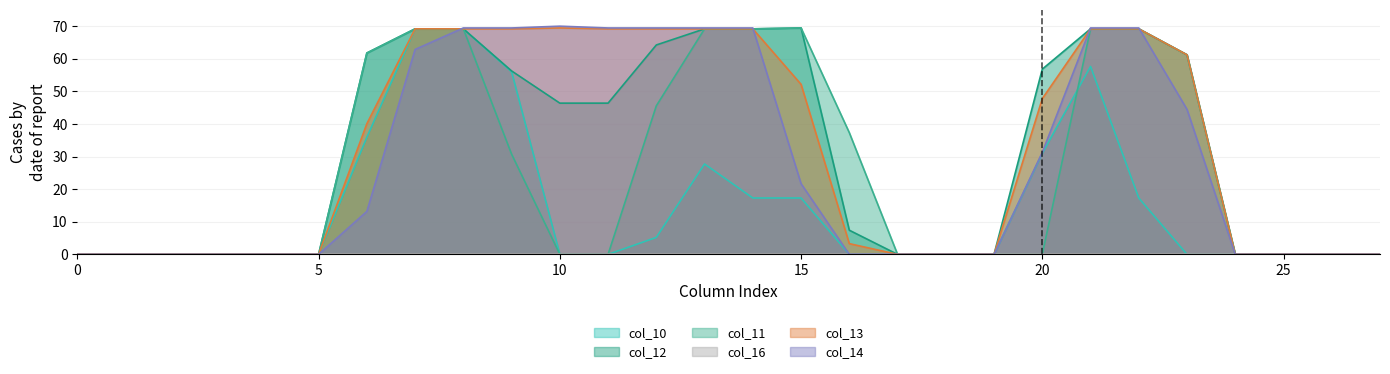

Which series has the largest range (max minus min)?

col_14